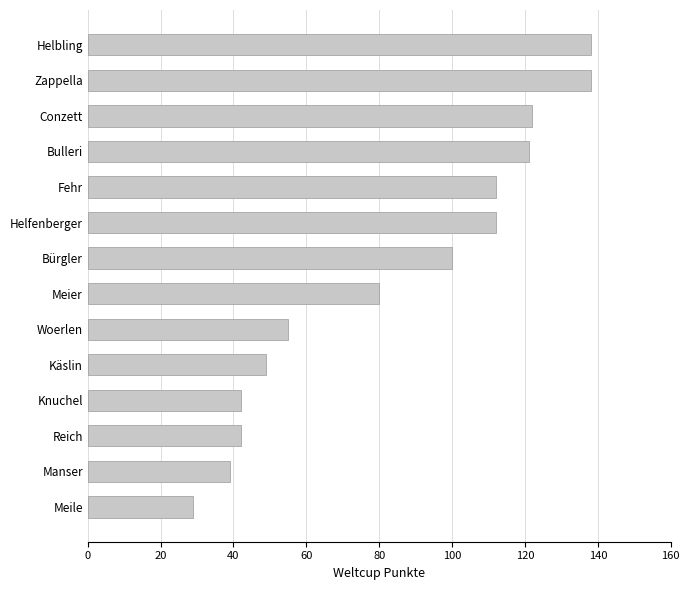

What is the greatest value displayed?

138